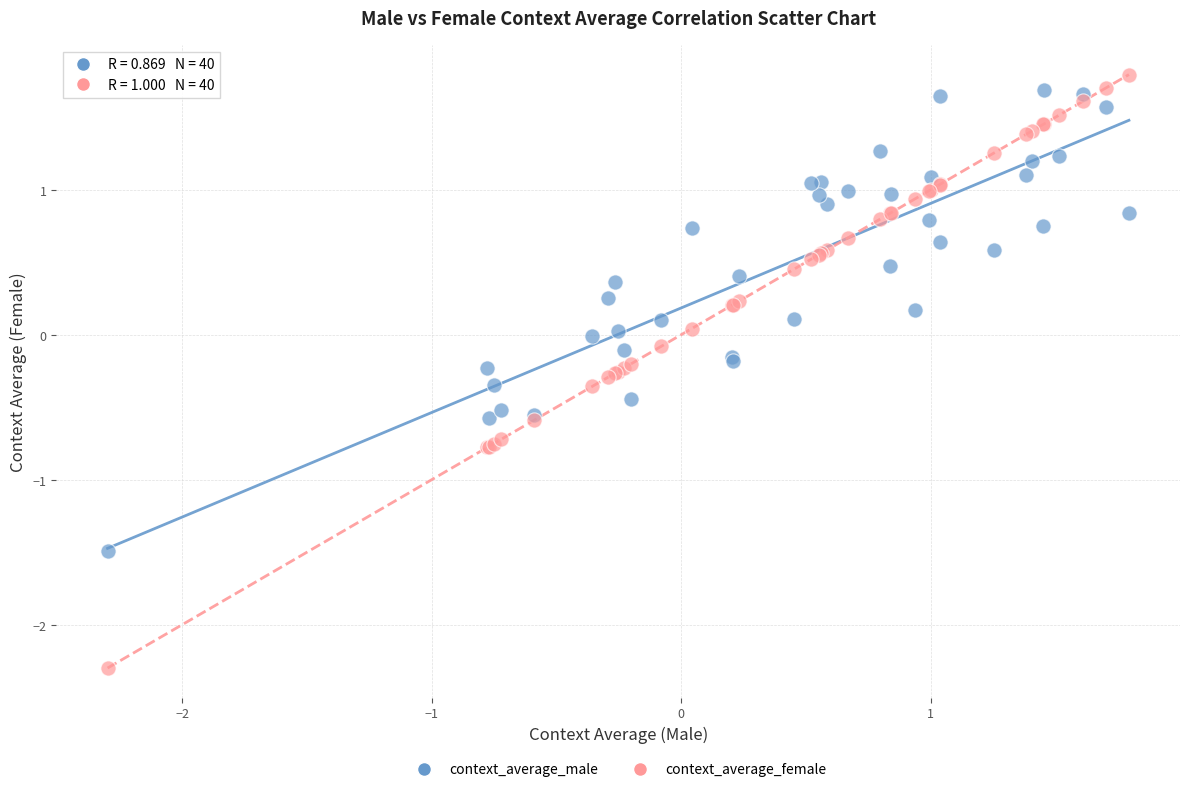

Which series reaches the minimum Y coordinate?

context_average_female